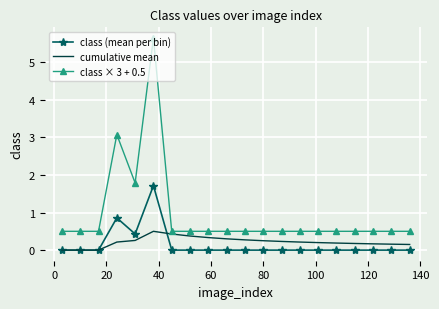

List the series in order of their peak value, highest first.

class × 3 + 0.5, class (mean per bin), cumulative mean